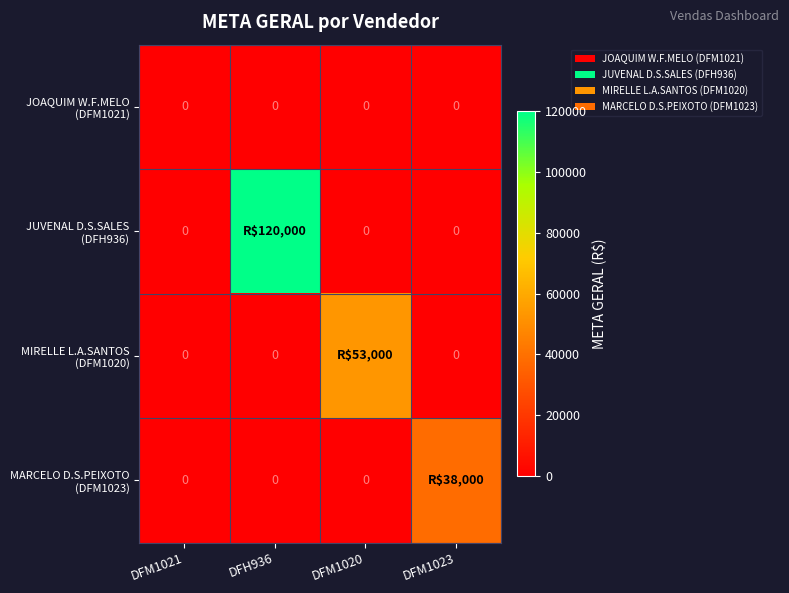

Which category has the highest value across all series?

DFH936